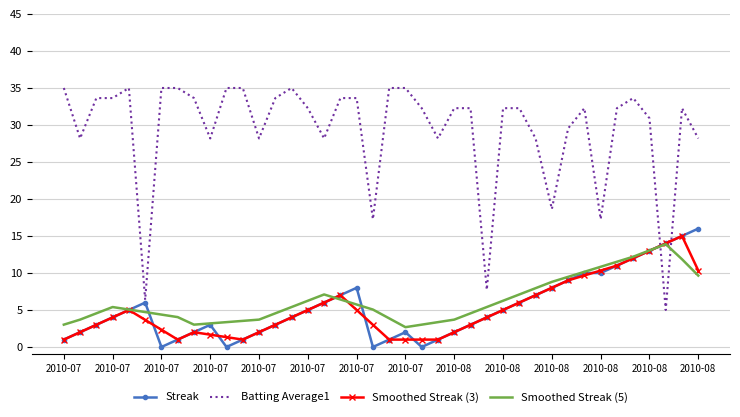

True or false: Smoothed Streak (5) has more than 1 points higher than both neighbors.

True